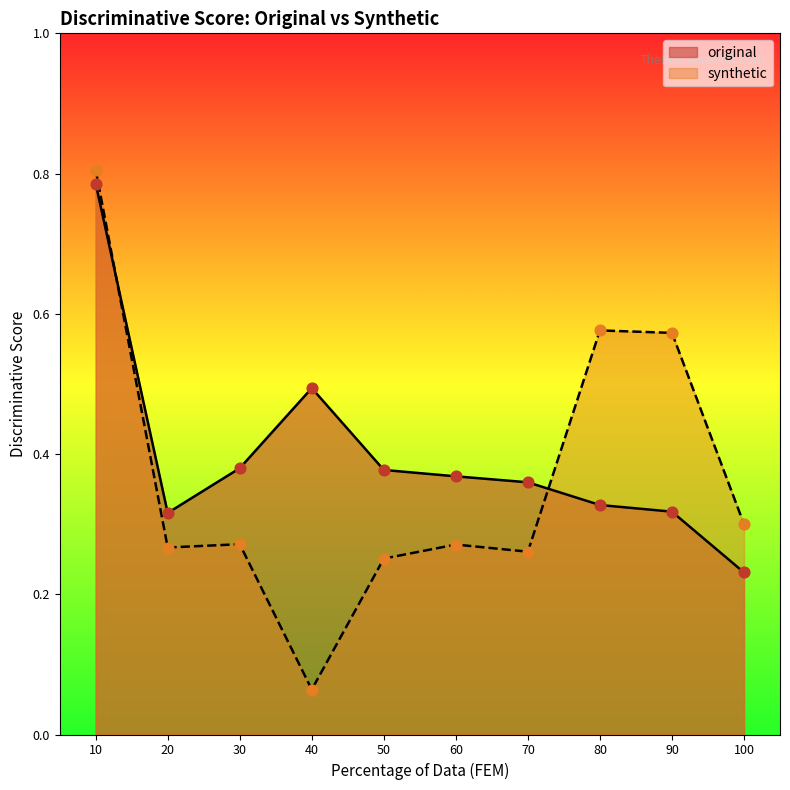

At how many categories does at least one series exceed 0?

10